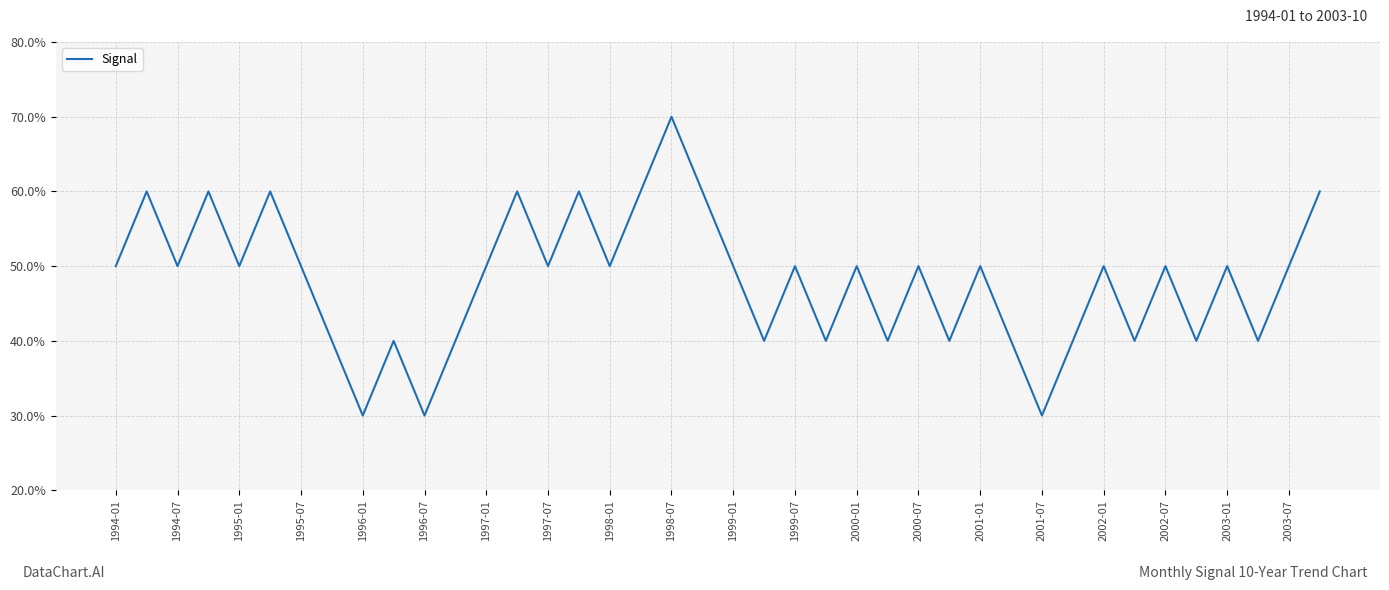

Reading right to left, extract all data points from this chart.

60	50	40	50	40	50	40	50	40	30	40	50	40	50	40	50	40	50	40	50	60	70	60	50	60	50	60	50	40	30	40	30	40	50	60	50	60	50	60	50